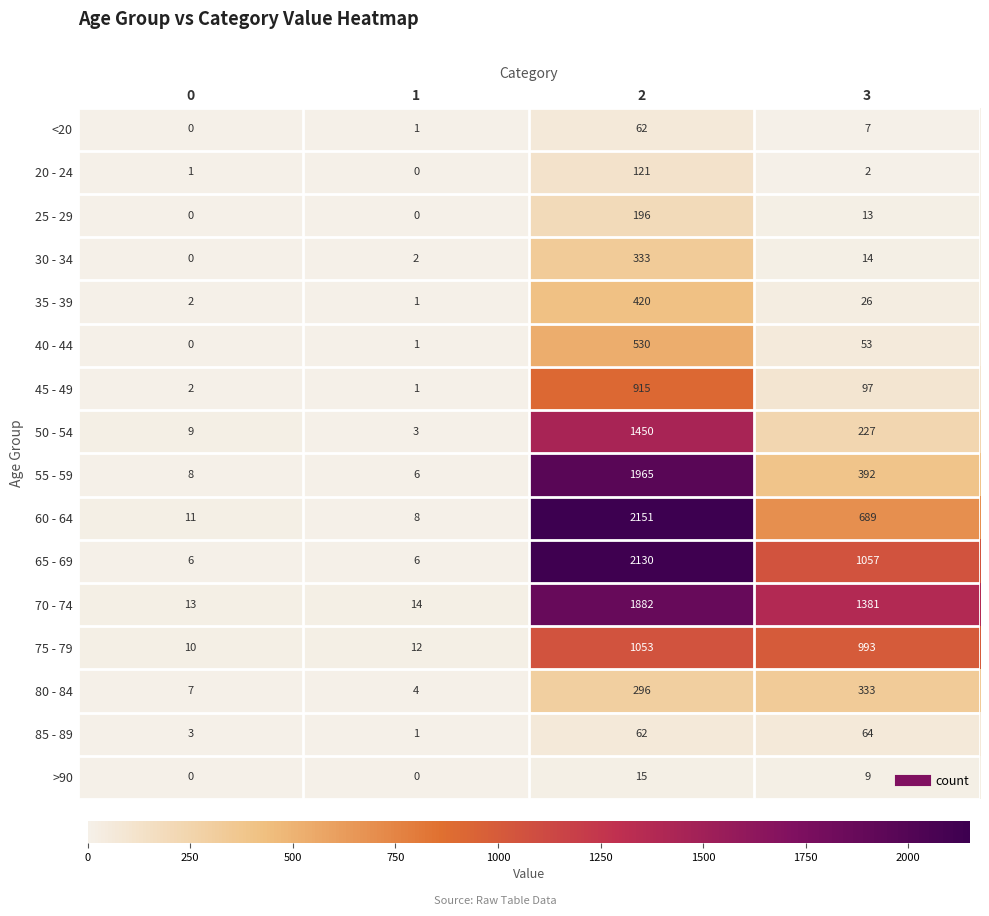

Which series changed the most between 0 and 2?

60 - 64